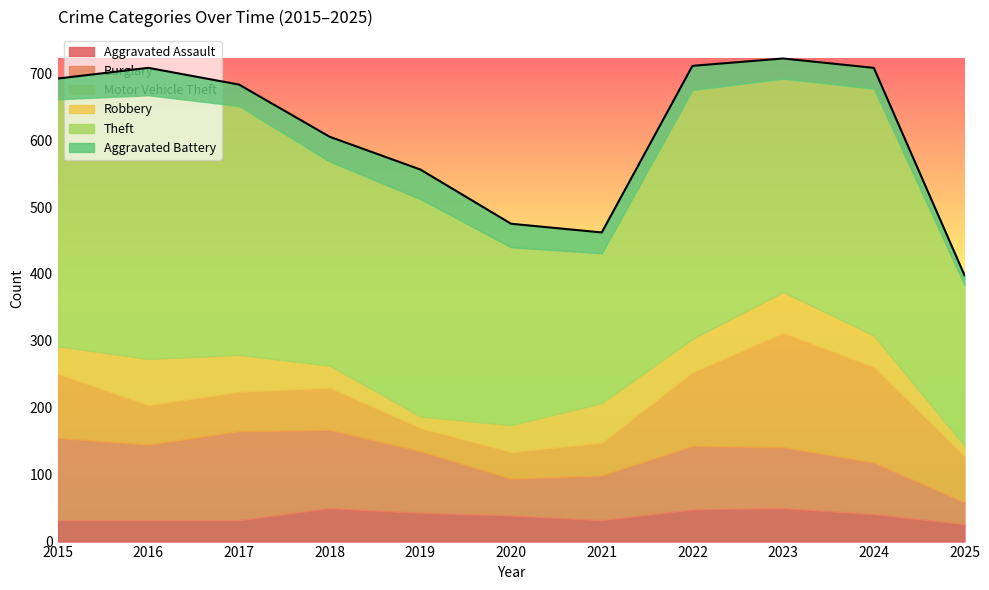

What are all the series names shown in the legend?

Aggravated Assault, Burglary, Motor Vehicle Theft, Robbery, Theft, Aggravated Battery